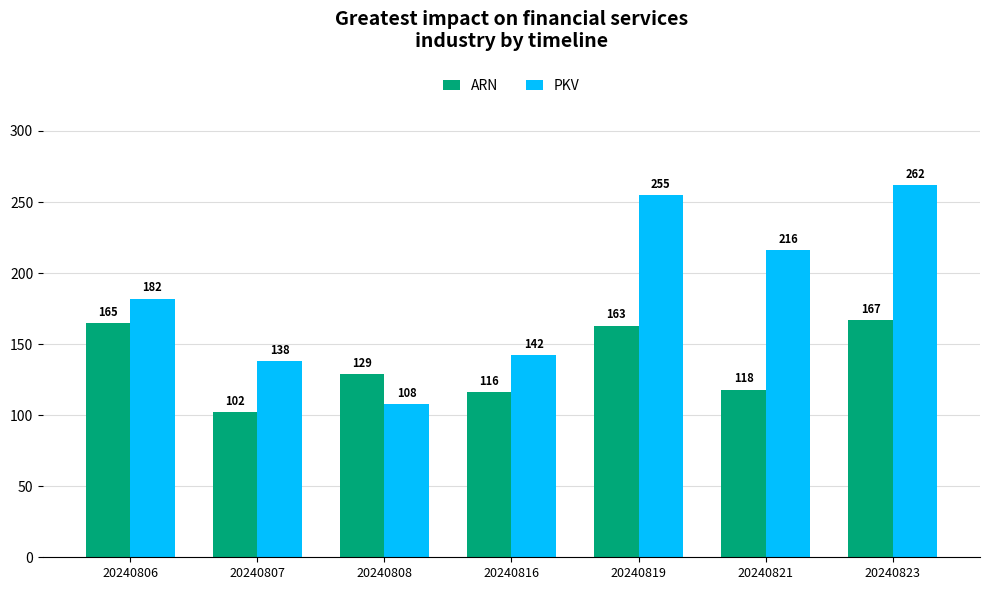

Is it true that PKV equals 35 at 20240816?

False